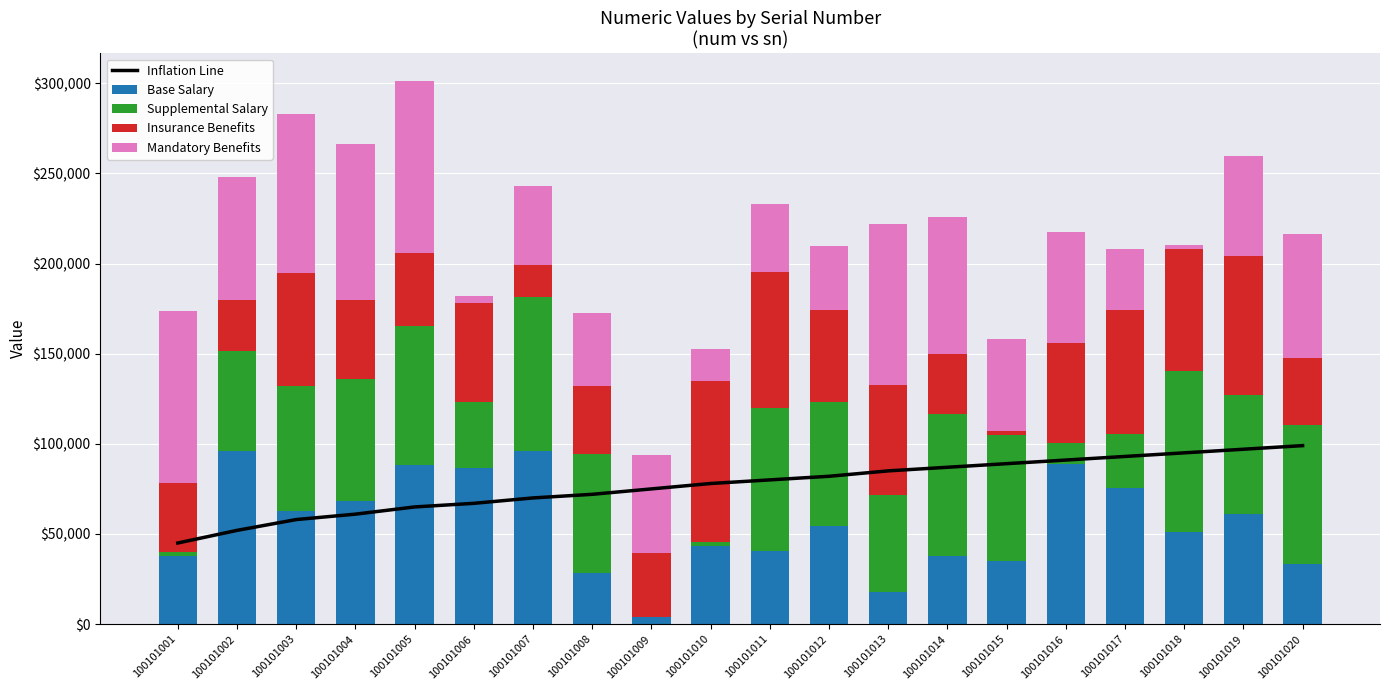

Where is Supplemental Salary nearest to the value 44735?

100101006